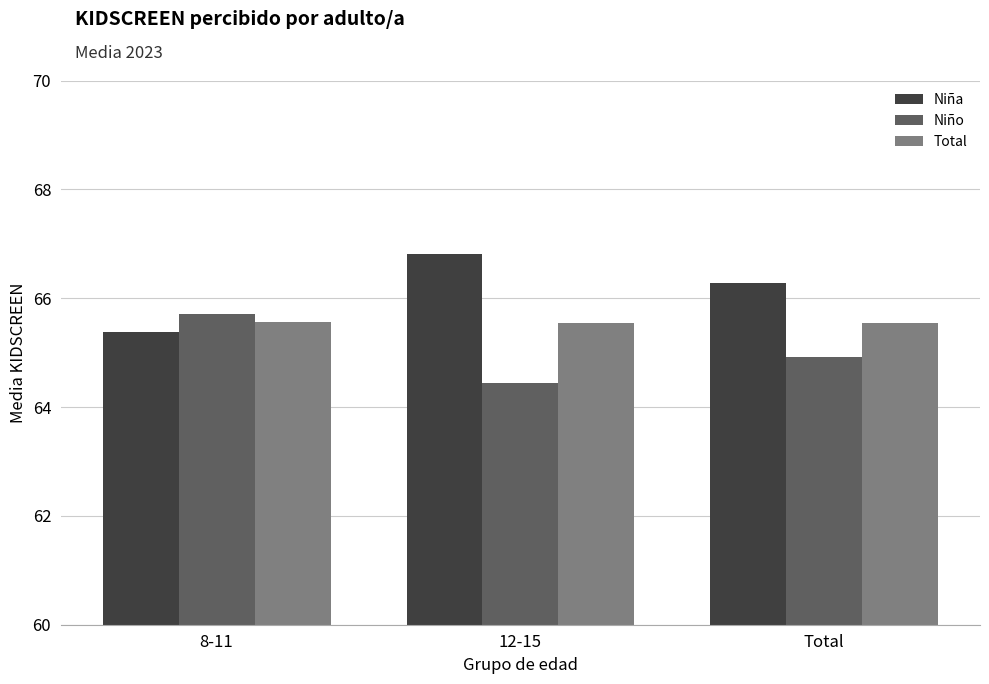

What is the difference between the Niño values at 8-11 and Total?

0.8